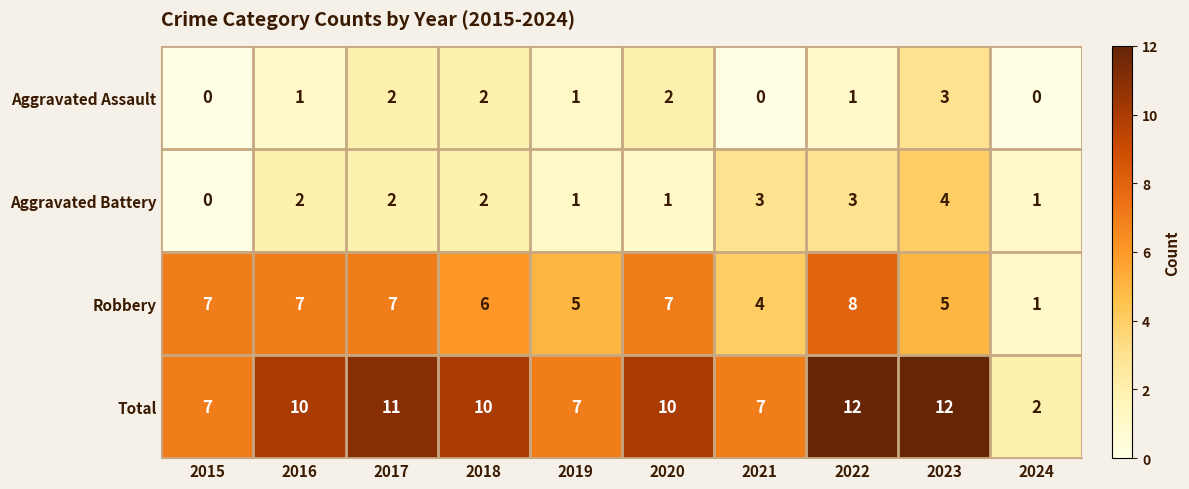

Between 2017 and 2021, which series saw the biggest shift?

Total